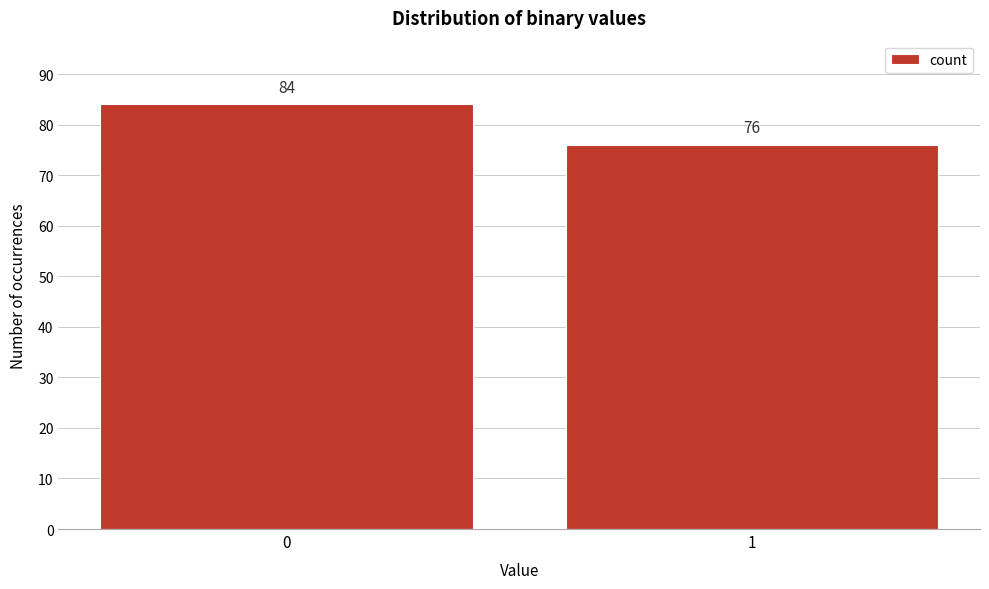

Reading left to right, list all the values displayed in this chart.

84	76